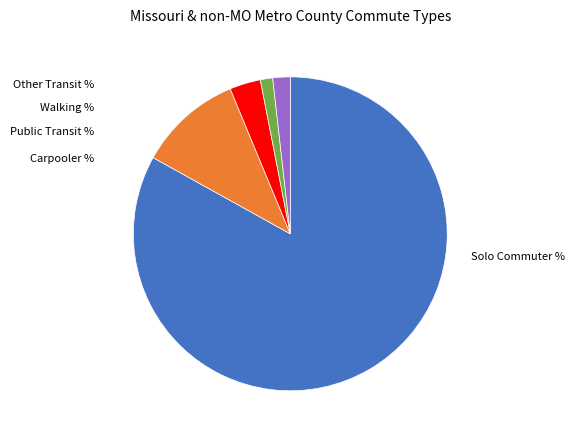

Does any single category account for the majority?

Yes